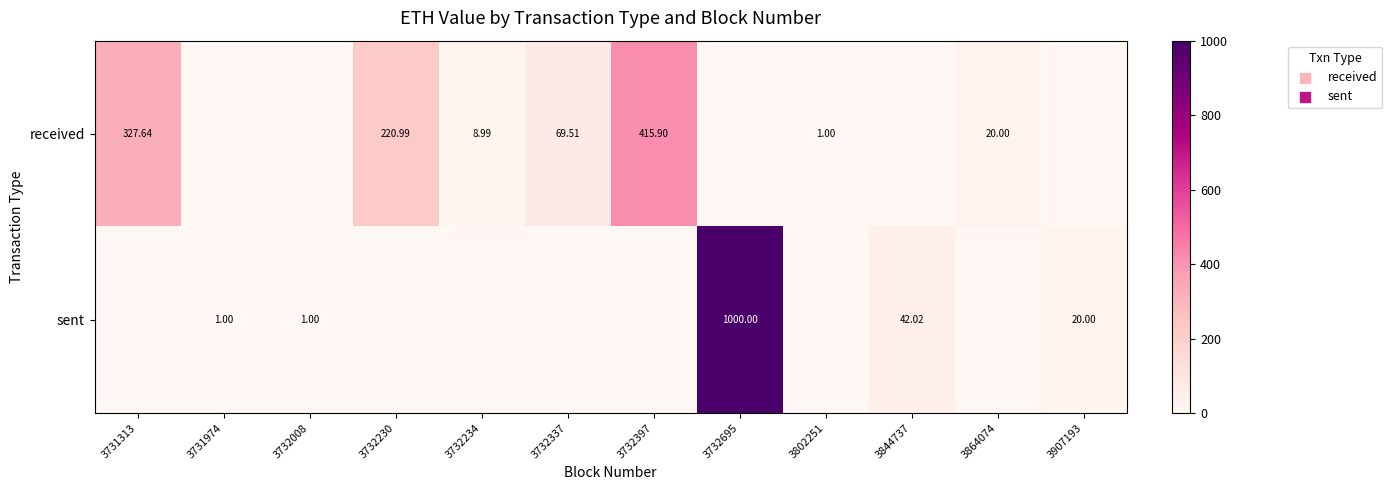

List the series in order of their peak value, lowest first.

received, sent